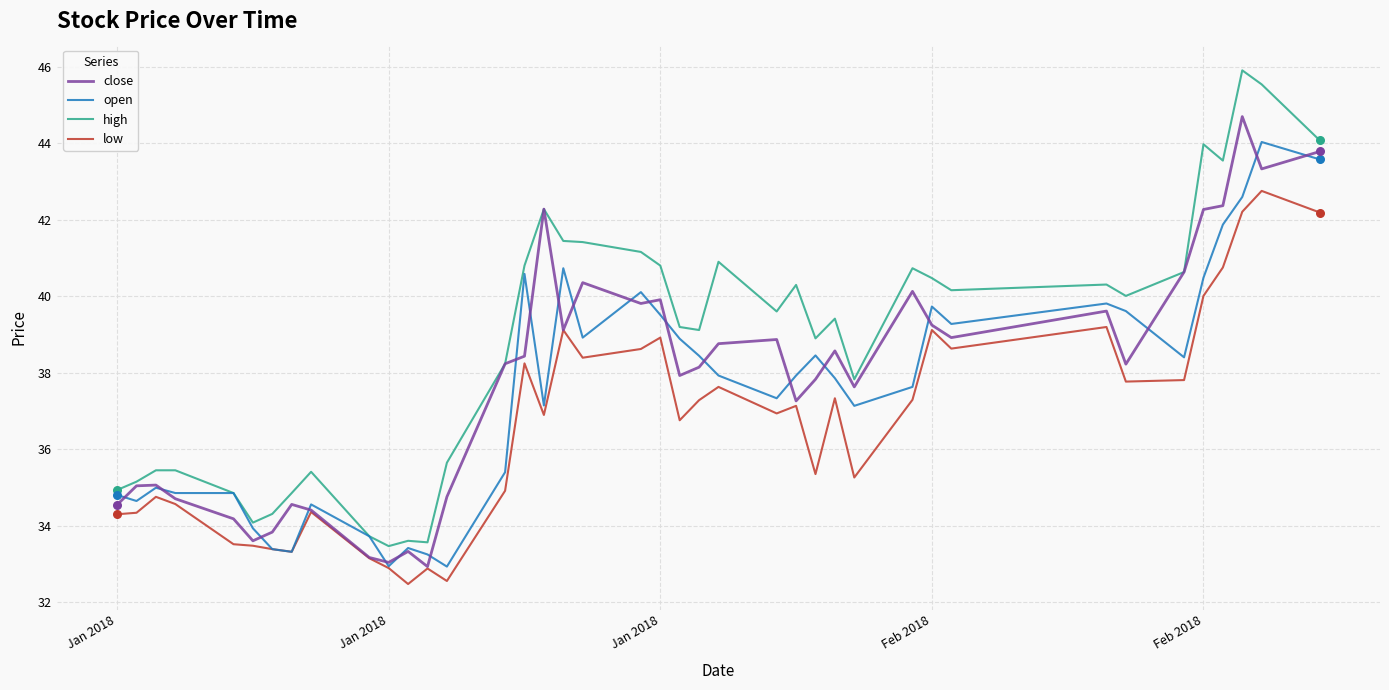

Which series has the widest spread of values?

high